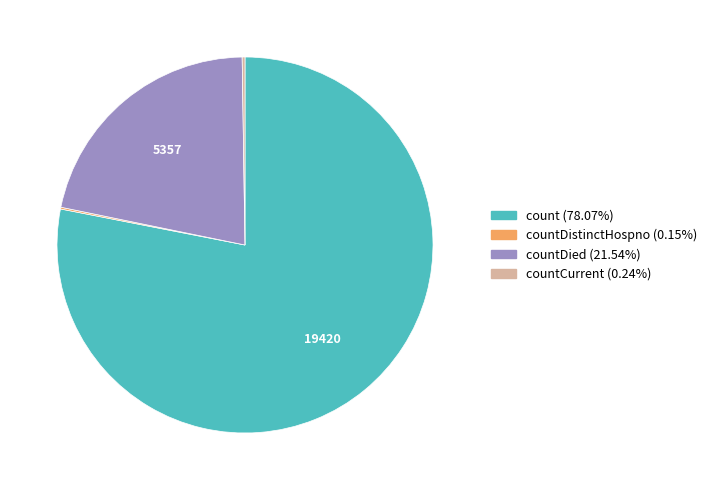

Is there any slice that represents more than half of the pie?

Yes